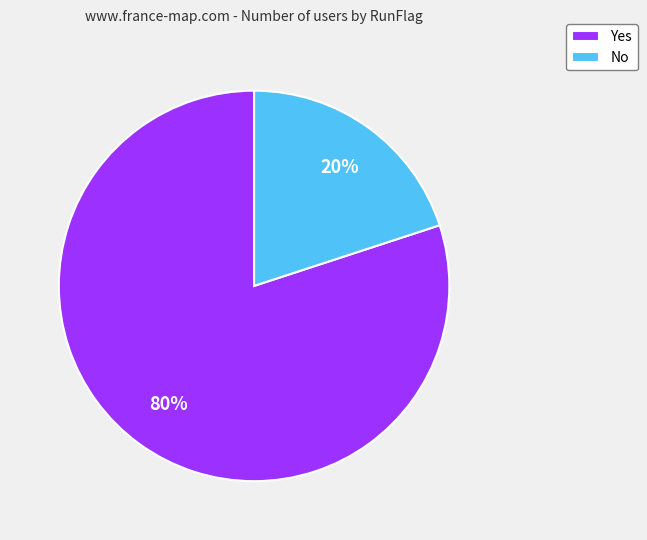

Does No account for over 50% of the chart?

No